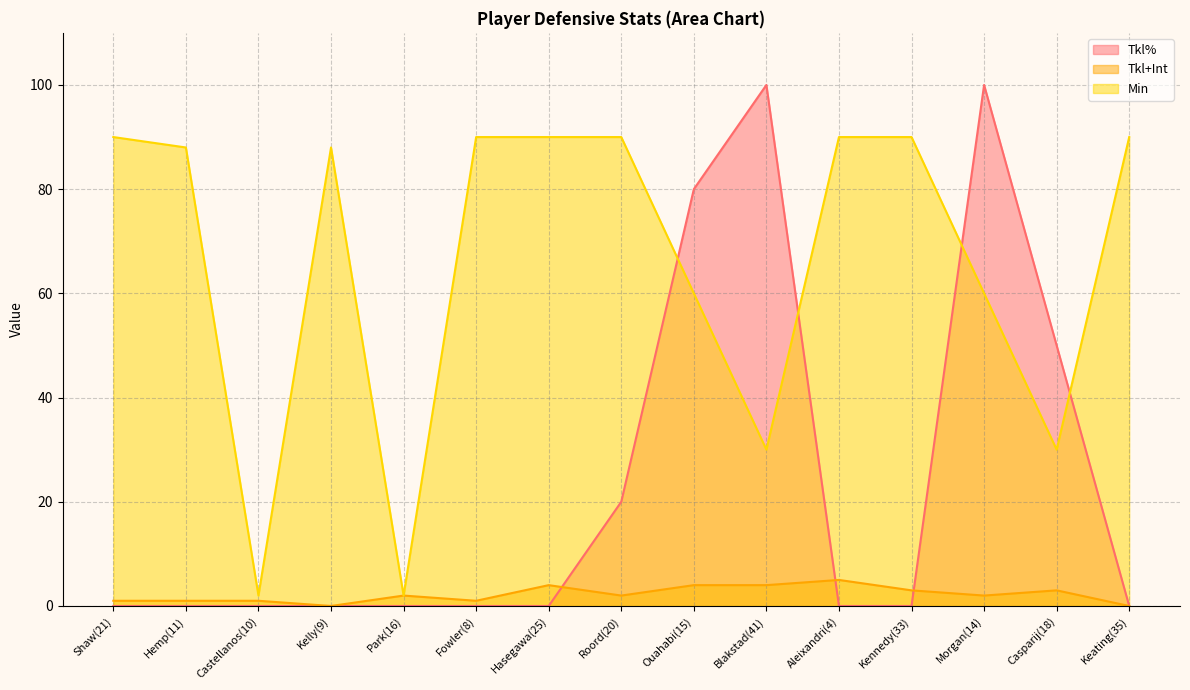

True or false: Min has a value of 60 at Ouahabi(15).

True